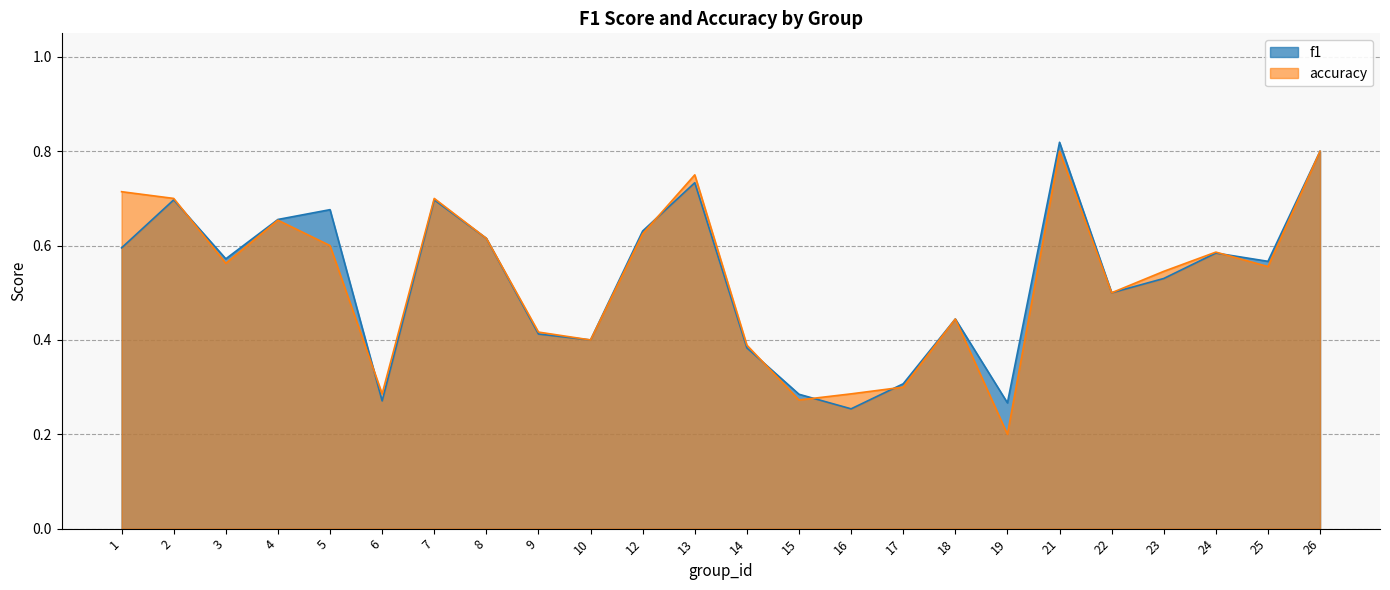

What is the minimum value for accuracy?

0.2